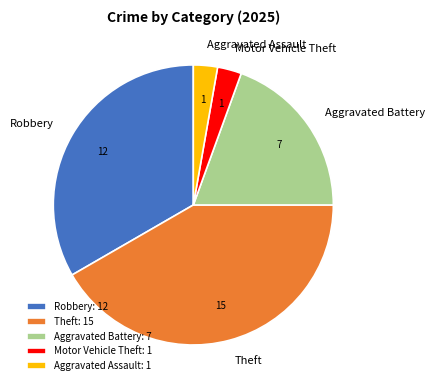

True or false: Motor Vehicle Theft accounts for 11% of the total.

False